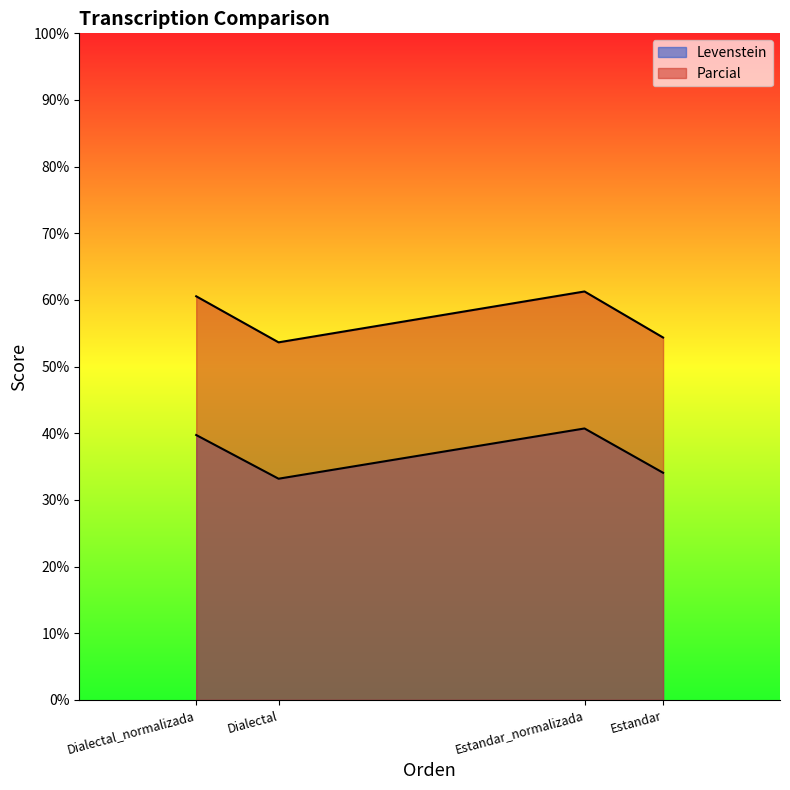

Reading left to right, what are all the values shown in this chart?

Levenstein: Dialectal_normalizada=39.7	Dialectal=33.2	Estandar_normalizada=40.7	Estandar=34.1
Parcial: Dialectal_normalizada=60.6	Dialectal=53.6	Estandar_normalizada=61.3	Estandar=54.4